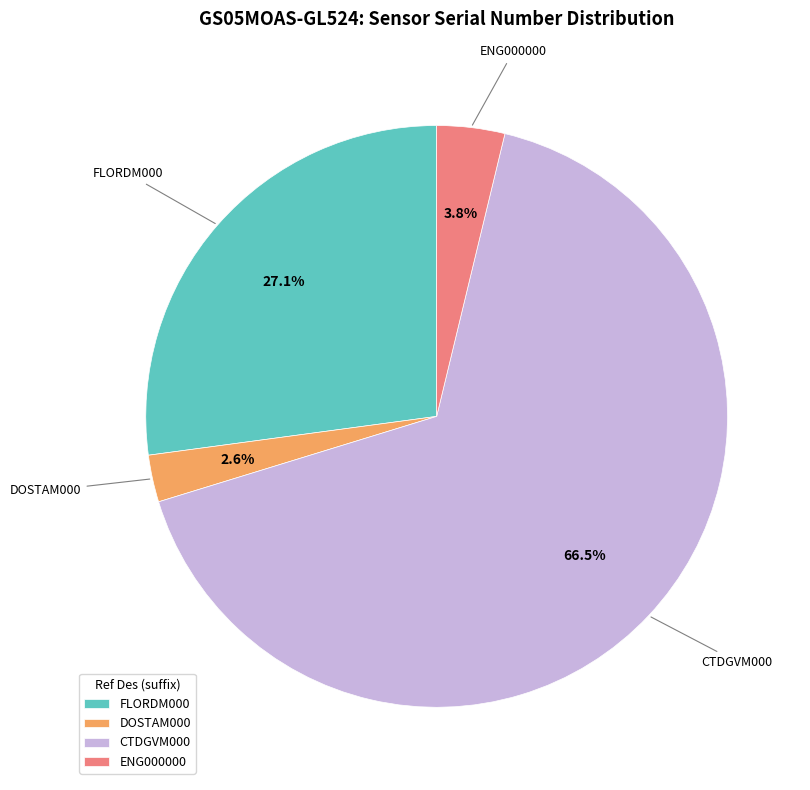

Is there a majority slice in this chart?

Yes